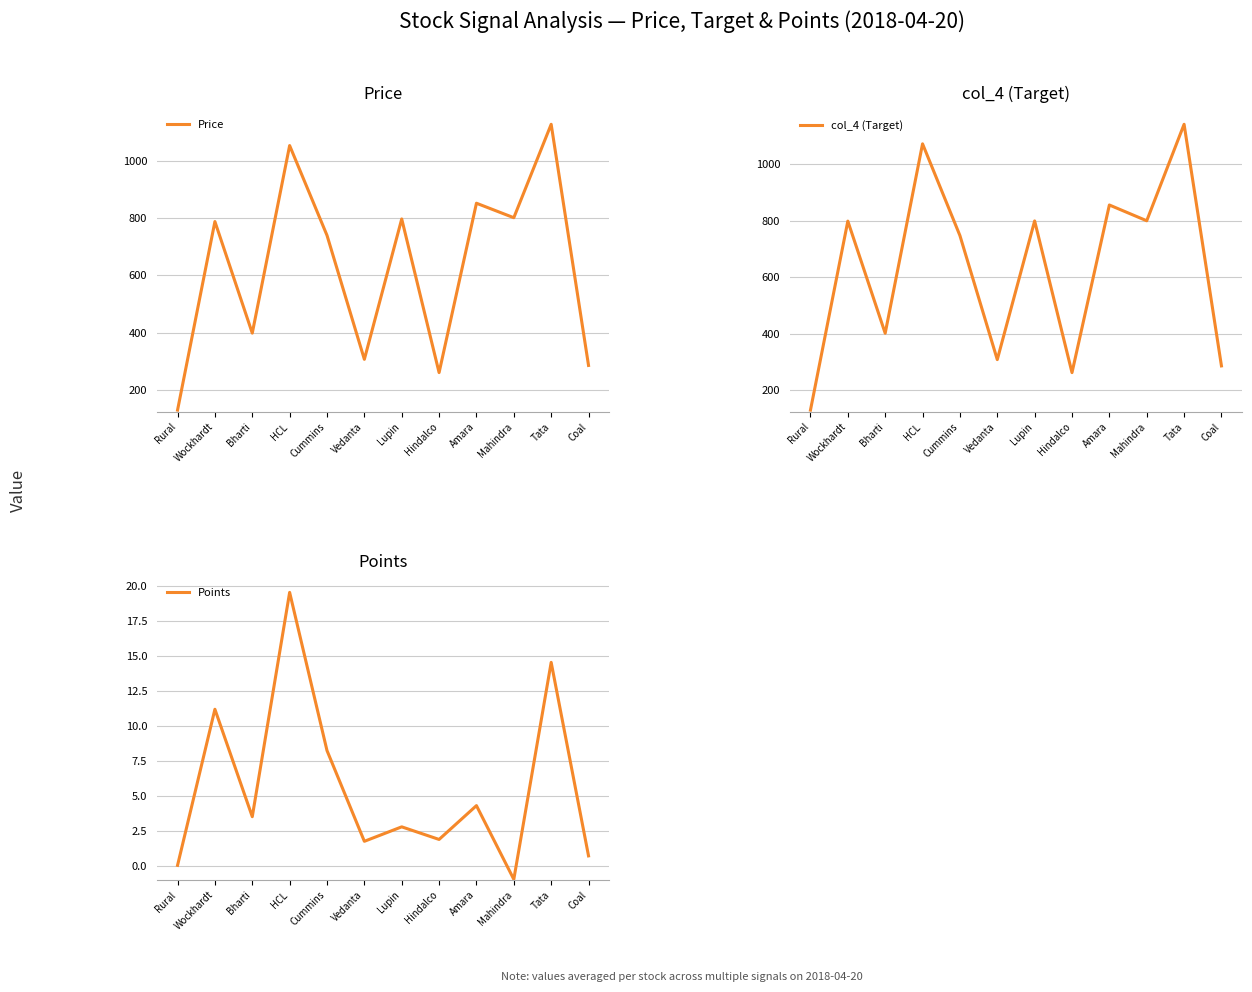

At which category does Points reach its first local peak?

Wockhardt